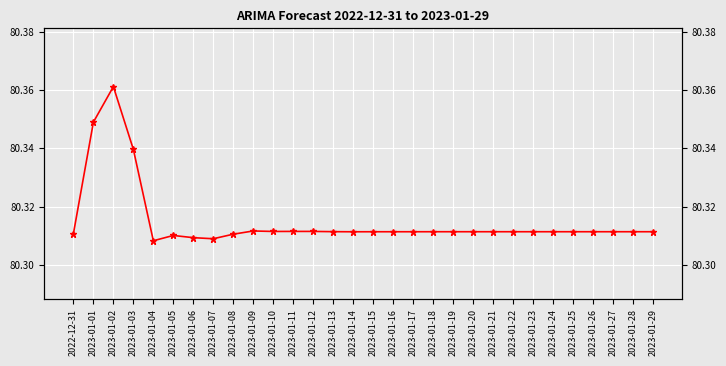

Which has a higher value, 2023-01-13 or 2023-01-25?

2023-01-13